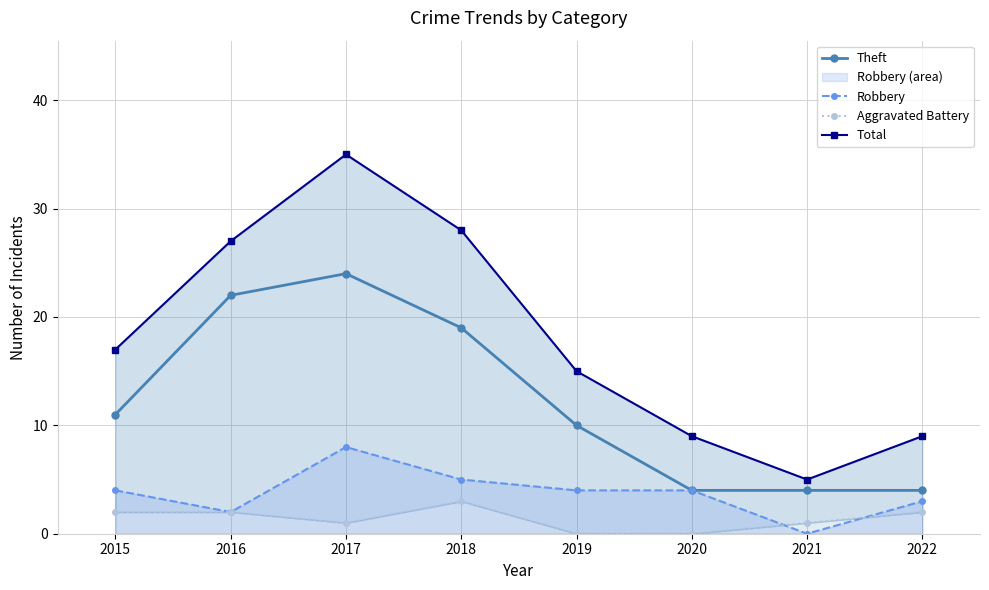

How many values in the Aggravated Battery series exceed 2?

1